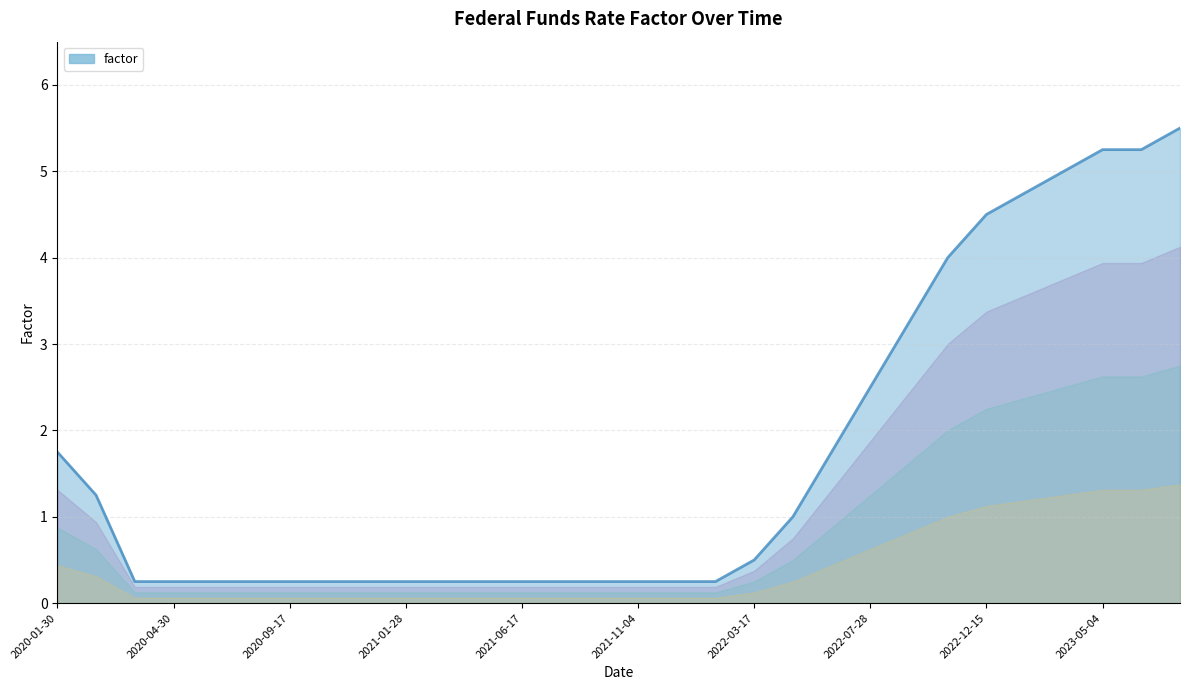

Rank the categories by value from highest to lowest.

2023-07-27, 2023-05-04, 2023-06-15, 2023-03-23, 2023-02-02, 2022-12-15, 2022-11-03, 2022-09-22, 2022-07-28, 2020-01-30, 2022-06-16, 2020-03-03, 2022-05-05, 2022-03-17, 2020-03-16, 2020-04-30, 2020-06-11, 2020-07-30, 2020-09-17, 2020-11-06, 2020-12-17, 2021-01-28, 2021-03-18, 2021-04-29, 2021-06-17, 2021-07-29, 2021-09-23, 2021-11-04, 2021-12-16, 2022-01-27